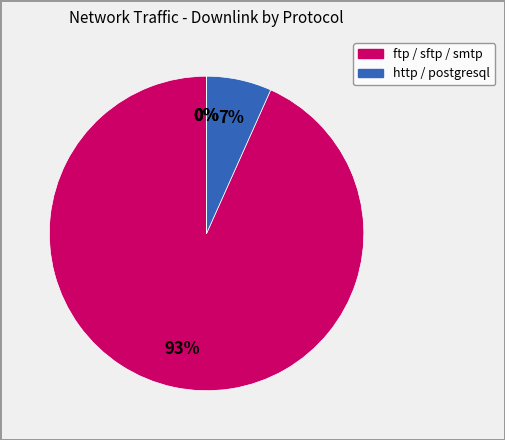

Which category has the biggest portion of the pie?

ftp